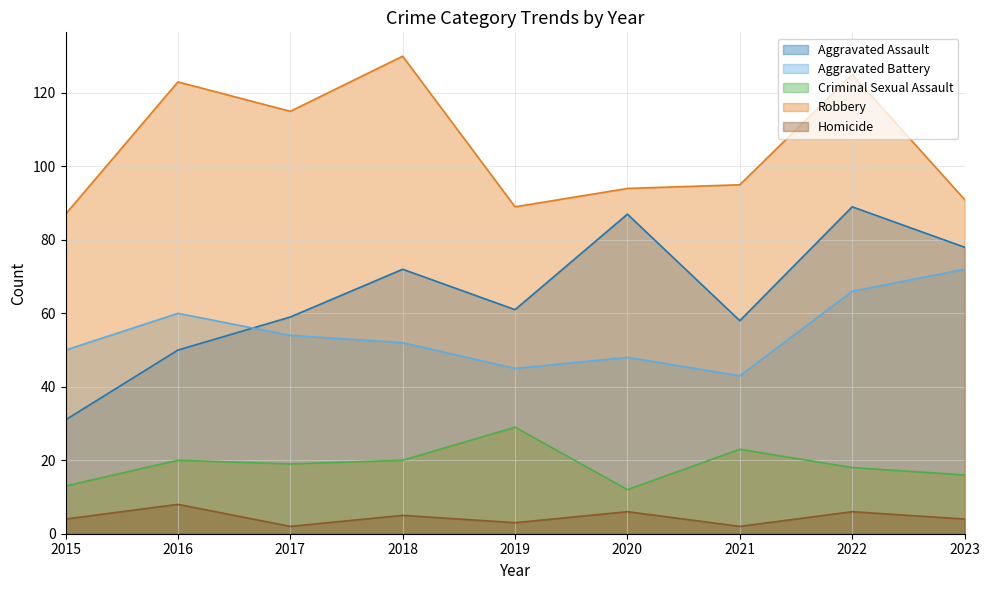

What is the average value of the Aggravated Assault series?

65